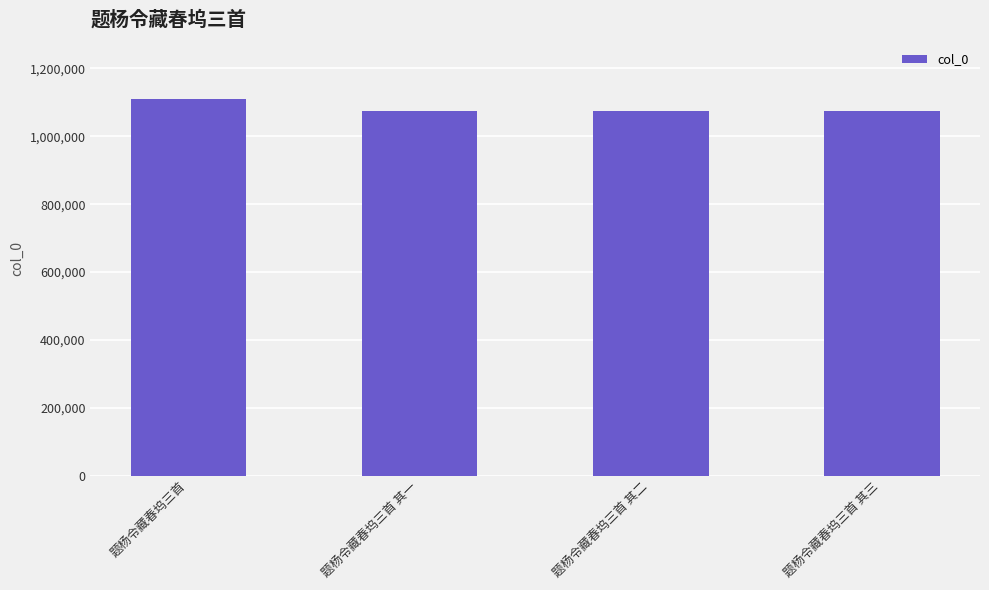

What is the label of the 4th bar from the left?

题杨令藏春坞三首 其三